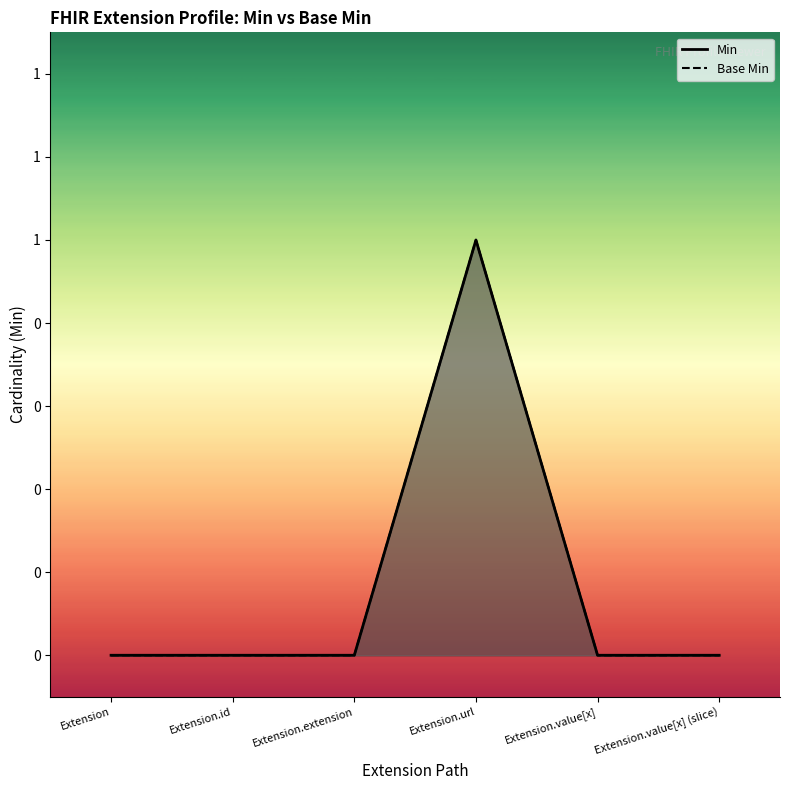

What is the difference between the maximum and minimum values in the Base Min series?

1